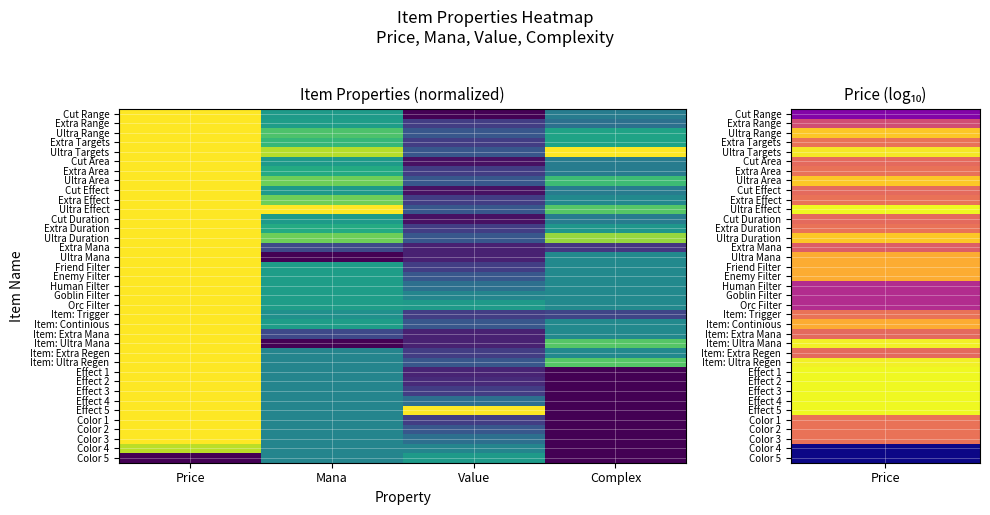

Reading left to right, list all the values displayed in this chart.

Cut Range: Price=1.0	Mana=0.5	Value=0.0	Complex=0.4
Extra Range: Price=1.0	Mana=0.6	Value=0.2	Complex=0.4
Ultra Range: Price=1.0	Mana=0.7	Value=0.3	Complex=0.6
Extra Targets: Price=1.0	Mana=0.7	Value=0.2	Complex=0.6
Ultra Targets: Price=1.0	Mana=0.9	Value=0.3	Complex=1.0
Cut Area: Price=1.0	Mana=0.5	Value=0.0	Complex=0.4
Extra Area: Price=1.0	Mana=0.6	Value=0.2	Complex=0.4
Ultra Area: Price=1.0	Mana=0.8	Value=0.3	Complex=0.7
Cut Effect: Price=1.0	Mana=0.5	Value=0.0	Complex=0.4
Extra Effect: Price=1.0	Mana=0.8	Value=0.2	Complex=0.5
Ultra Effect: Price=1.0	Mana=1.0	Value=0.3	Complex=0.7
Cut Duration: Price=1.0	Mana=0.5	Value=0.0	Complex=0.4
Extra Duration: Price=1.0	Mana=0.6	Value=0.2	Complex=0.5
Ultra Duration: Price=1.0	Mana=0.8	Value=0.3	Complex=0.8
Extra Mana: Price=1.0	Mana=0.2	Value=0.1	Complex=0.2
Ultra Mana: Price=1.0	Mana=0.0	Value=0.1	Complex=0.5
Friend Filter: Price=1.0	Mana=0.6	Value=0.2	Complex=0.5
Enemy Filter: Price=1.0	Mana=0.6	Value=0.3	Complex=0.5
Human Filter: Price=1.0	Mana=0.6	Value=0.4	Complex=0.5
Goblin Filter: Price=1.0	Mana=0.6	Value=0.5	Complex=0.5
Orc Filter: Price=1.0	Mana=0.6	Value=0.5	Complex=0.5
Item: Trigger: Price=1.0	Mana=0.5	Value=0.2	Complex=0.2
Item: Continious: Price=1.0	Mana=0.6	Value=0.3	Complex=0.5
Item: Extra Mana: Price=1.0	Mana=0.2	Value=0.1	Complex=0.5
Item: Ultra Mana: Price=1.0	Mana=0.0	Value=0.1	Complex=0.7
Item: Extra Regen: Price=1.0	Mana=0.5	Value=0.2	Complex=0.5
Item: Ultra Regen: Price=1.0	Mana=0.5	Value=0.3	Complex=0.7
Effect 1: Price=1.0	Mana=0.5	Value=0.1	Complex=0.0
Effect 2: Price=1.0	Mana=0.5	Value=0.1	Complex=0.0
Effect 3: Price=1.0	Mana=0.5	Value=0.2	Complex=0.0
Effect 4: Price=1.0	Mana=0.5	Value=0.4	Complex=0.0
Effect 5: Price=1.0	Mana=0.5	Value=1.0	Complex=0.0
Color 1: Price=1.0	Mana=0.5	Value=0.2	Complex=0.0
Color 2: Price=1.0	Mana=0.5	Value=0.3	Complex=0.0
Color 3: Price=1.0	Mana=0.5	Value=0.4	Complex=0.0
Color 4: Price=0.9	Mana=0.5	Value=0.5	Complex=0.0
Color 5: Price=0.0	Mana=0.5	Value=0.5	Complex=0.0